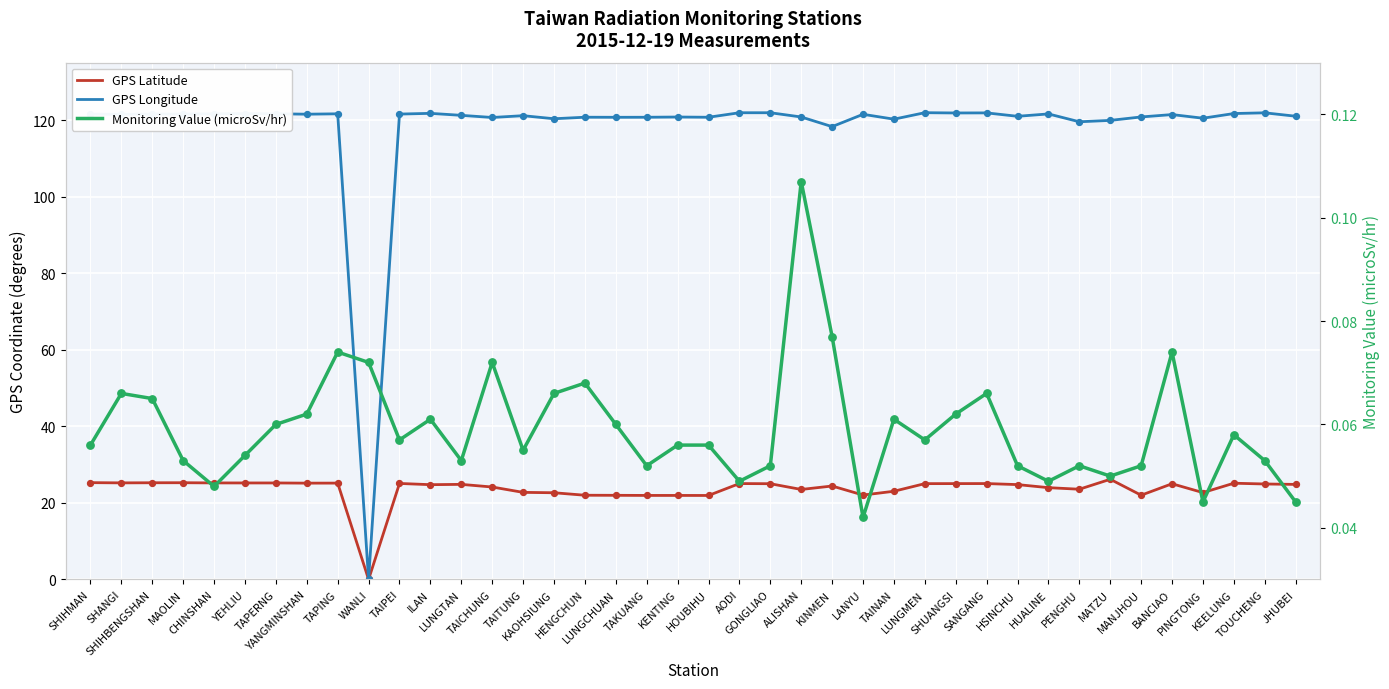

Which series has the widest spread of Y values?

GPS Longitude